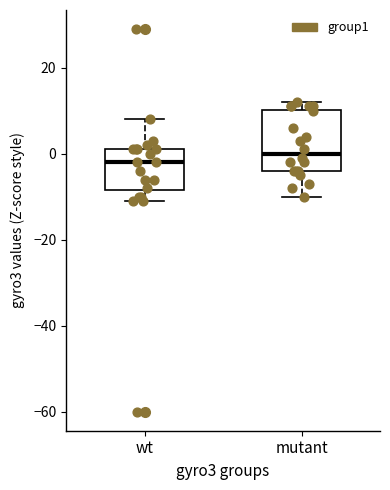

Reading left to right, read every box against the y-axis: the position of its median line, the range the box covers, and the ends of its whiskers. The values are not printed on the chart, so give them approximately, as read against the axis.

wt: median -2, box -8 to 2, whiskers -10 to 8
mutant: median 0, box -4 to 10, whiskers -10 to 12